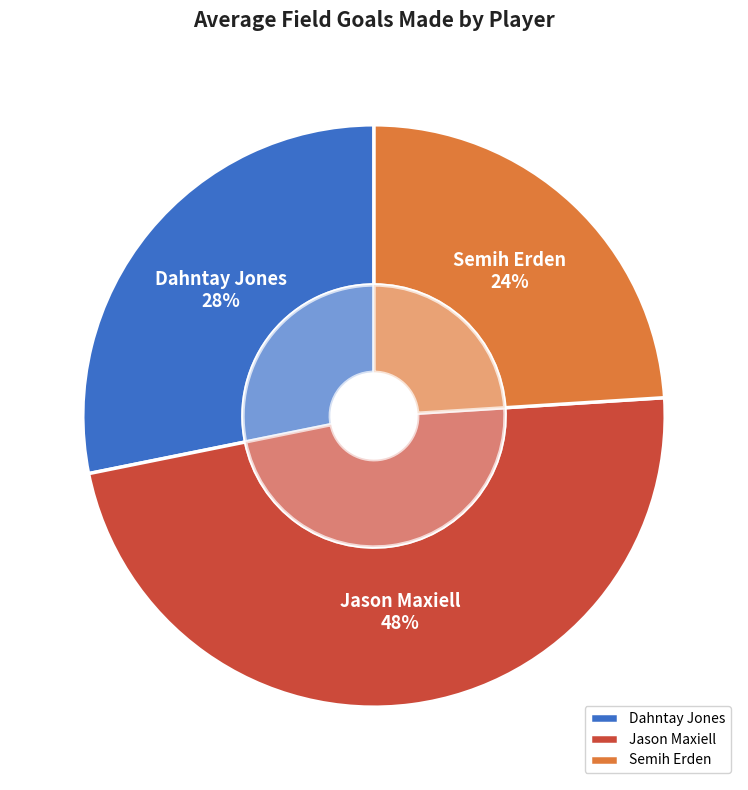

True or false: Jason Maxiell accounts for 48% of the total.

True